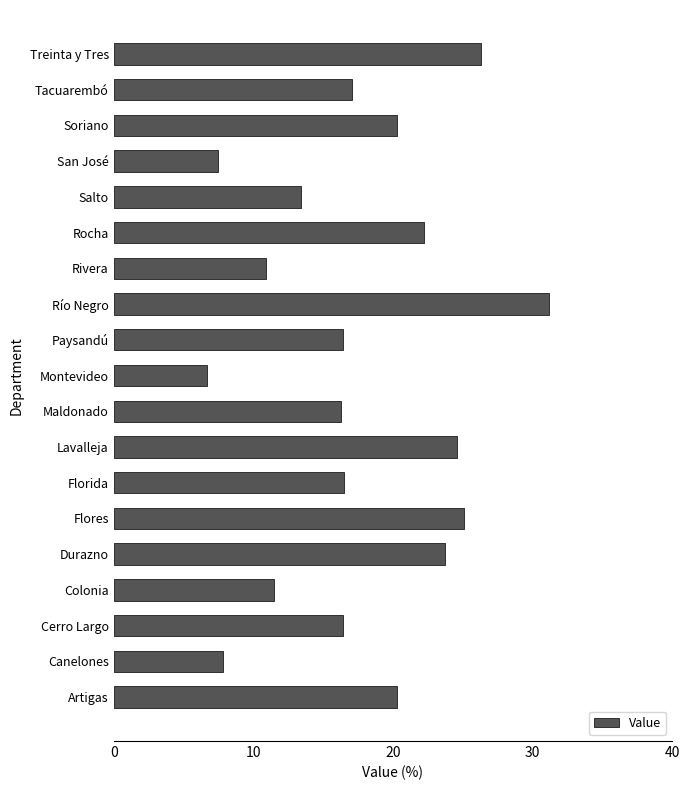

Does the chart contain any negative values?

No